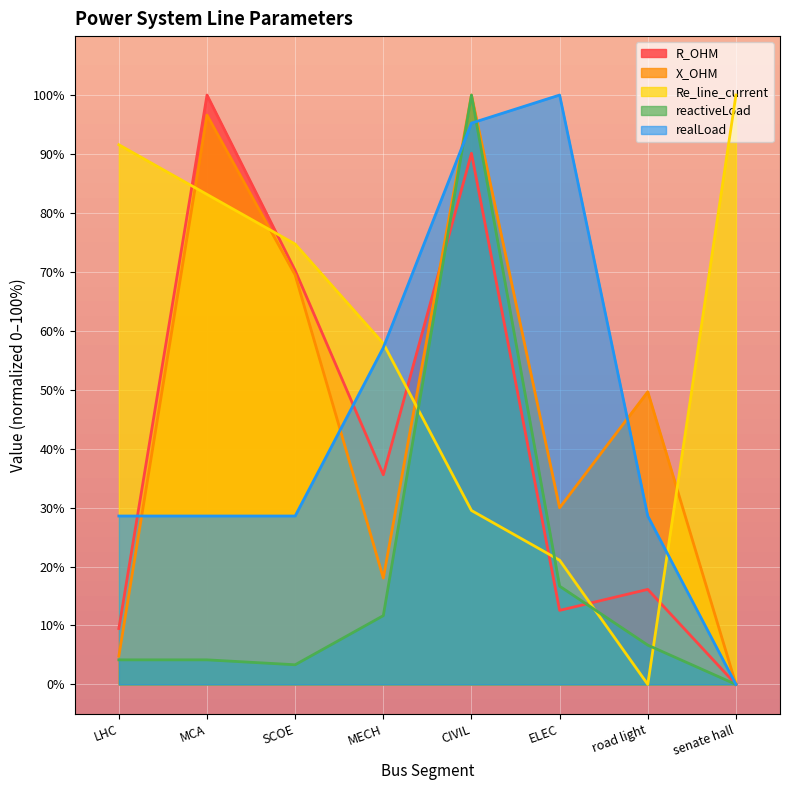

How many interior local peaks does the X_OHM series have?

3